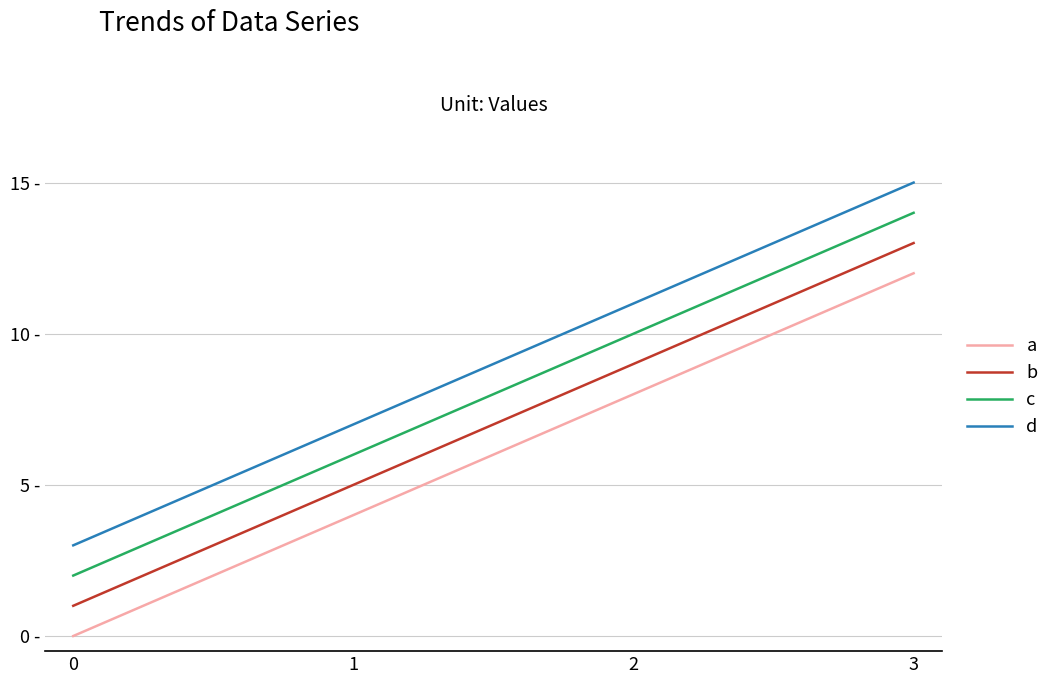

Between 1 and 3, which series saw the biggest shift?

a